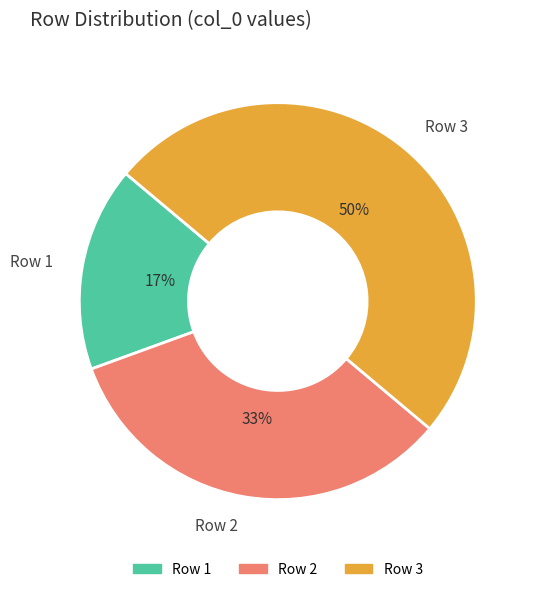

Which has a higher value, Row 3 or Row 1?

Row 3